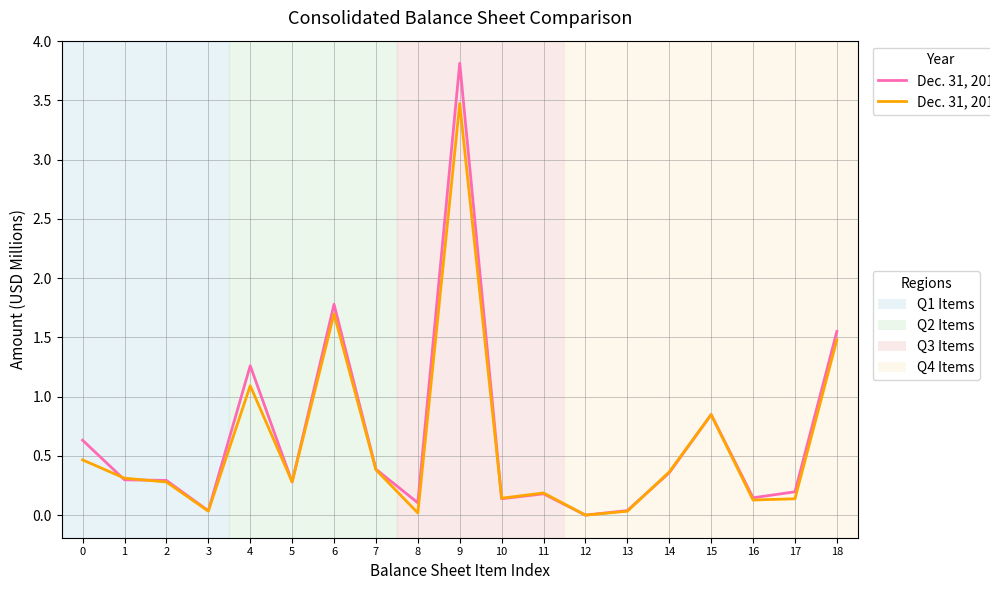

Which category has the highest value across all series?

9